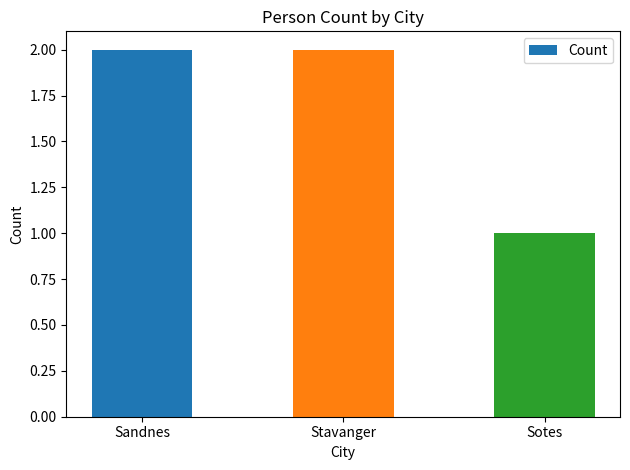

What is the difference between the values at Sotes and Sandnes?

1